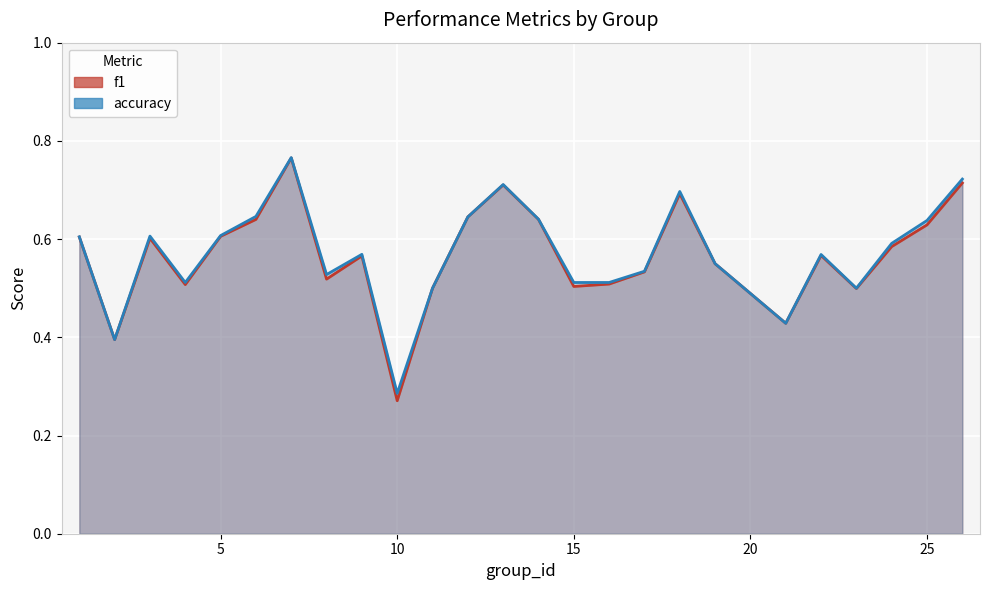

How many accuracy values are between 0 and 1?

25